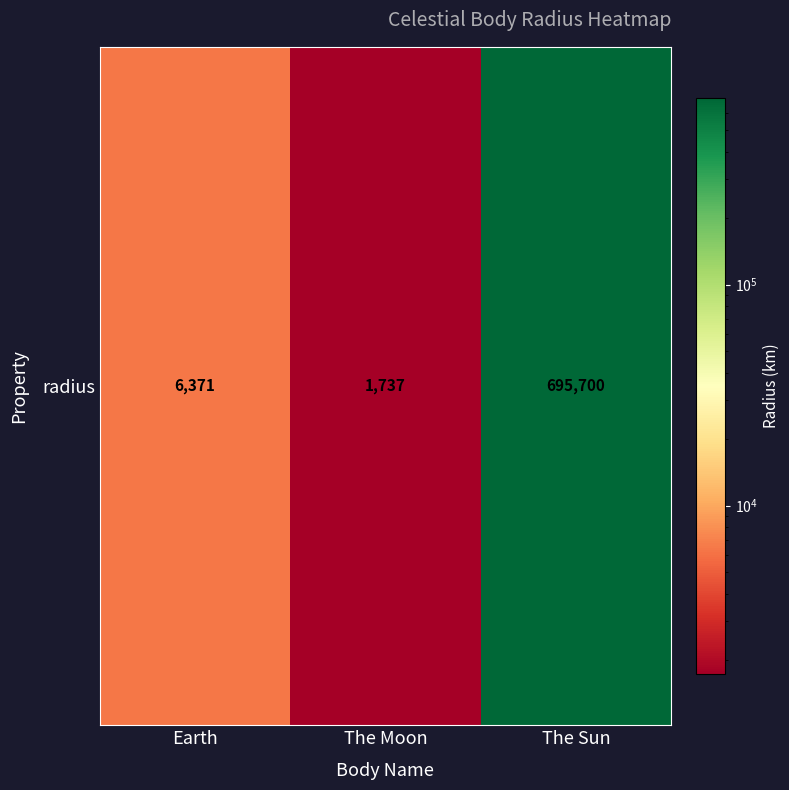

Reading left to right, what are all the values shown in this chart?

6371	1737	695700